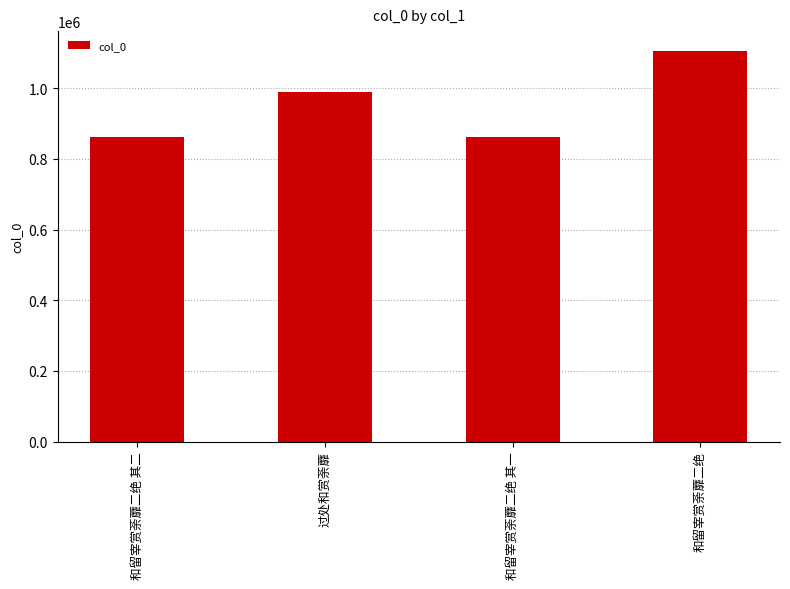

What is the value of the 4th bar from the left?

1106470